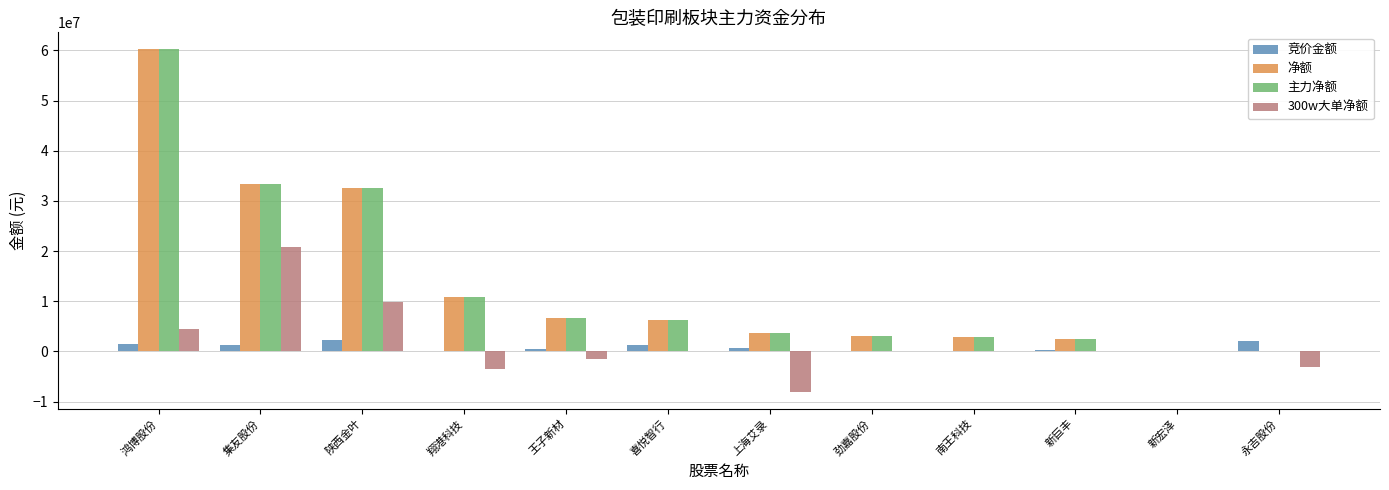

The 净额 series shows 33402588 at 集友股份. True or false?

True